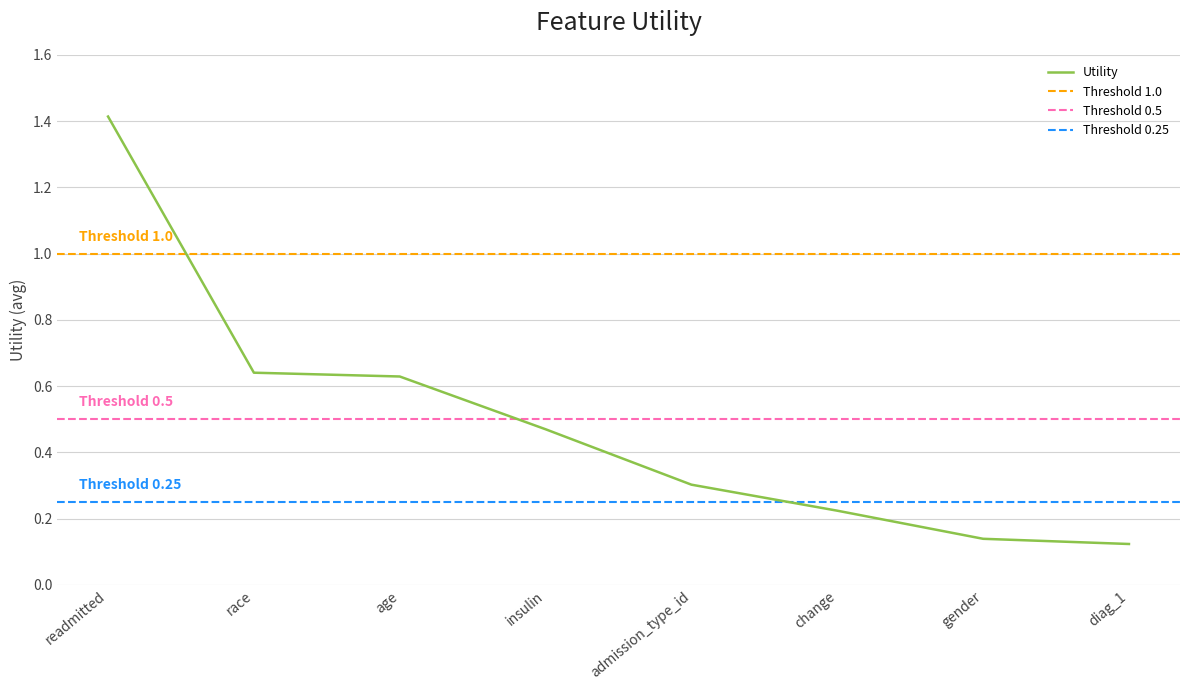

List the labels in order of value, largest first.

readmitted, race, age, insulin, admission_type_id, change, gender, diag_1